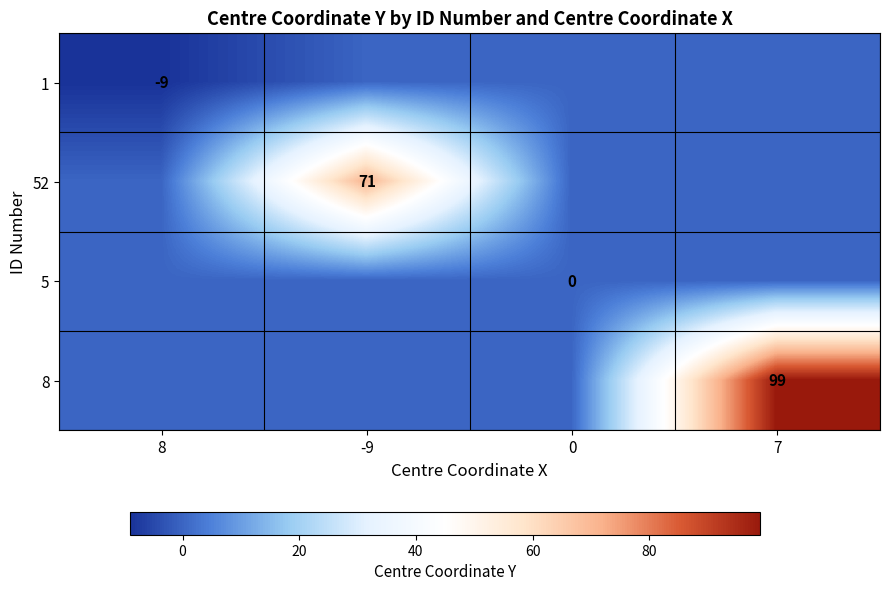

At 0, list the series in order from largest to smallest.

1, 52, 5, 8